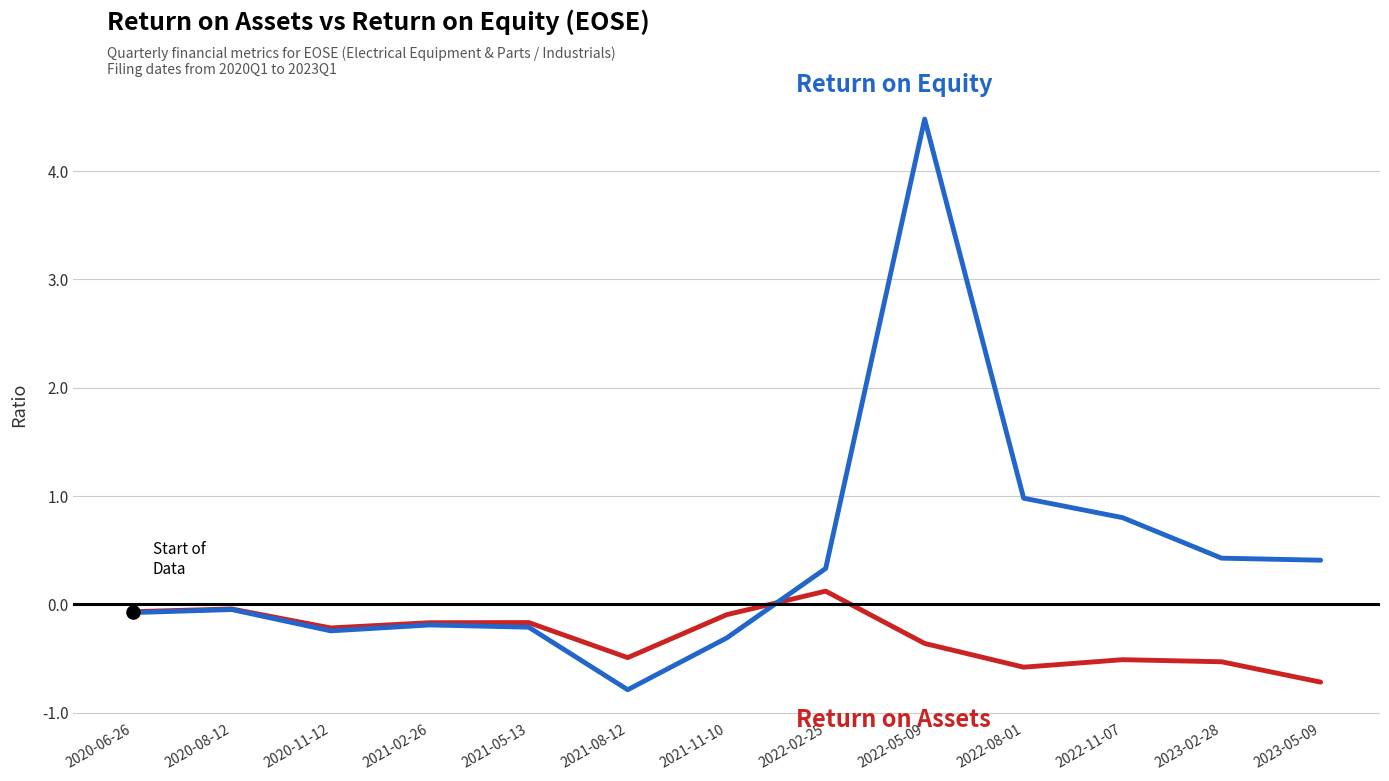

At which category is the sum across all series the highest?

2022-05-09